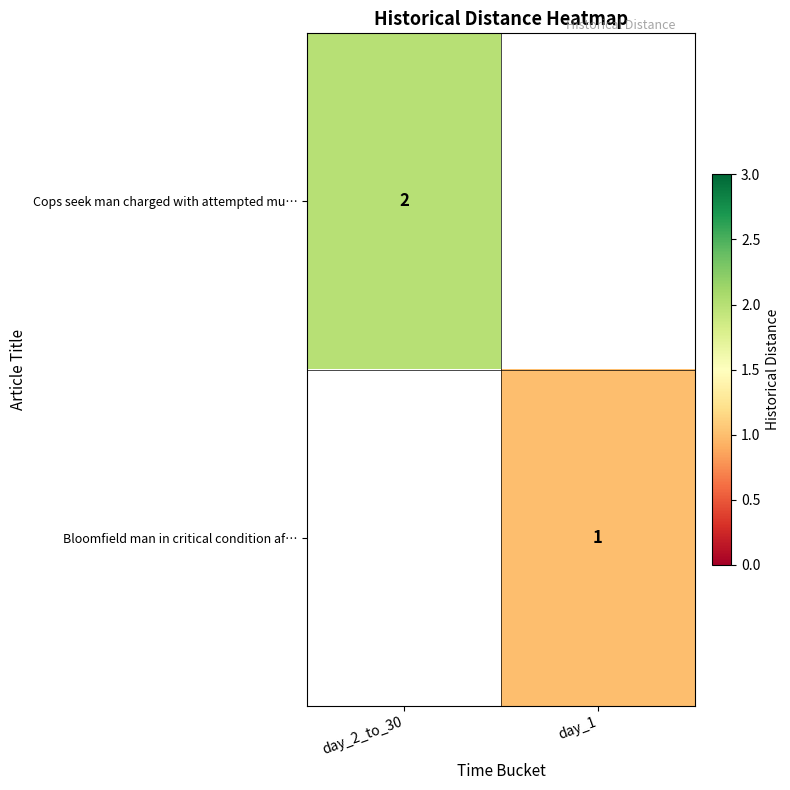

Is it true that Cops seek man charged with attempted mu… equals 2 at day_2_to_30?

True